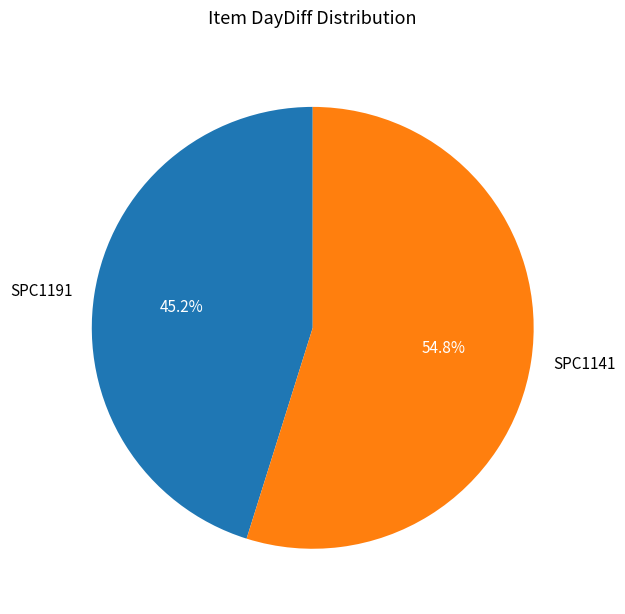

How many segments does this pie chart have?

2